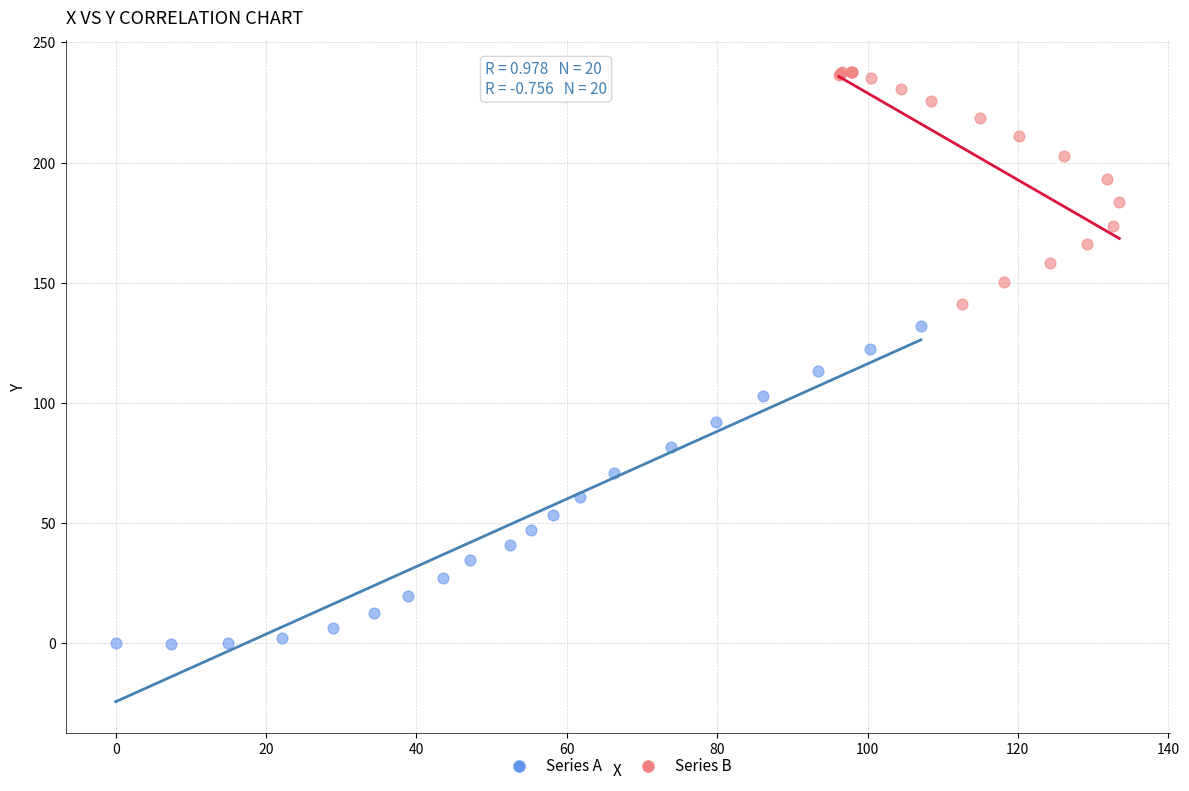

Which series has the widest spread of Y values?

Series A